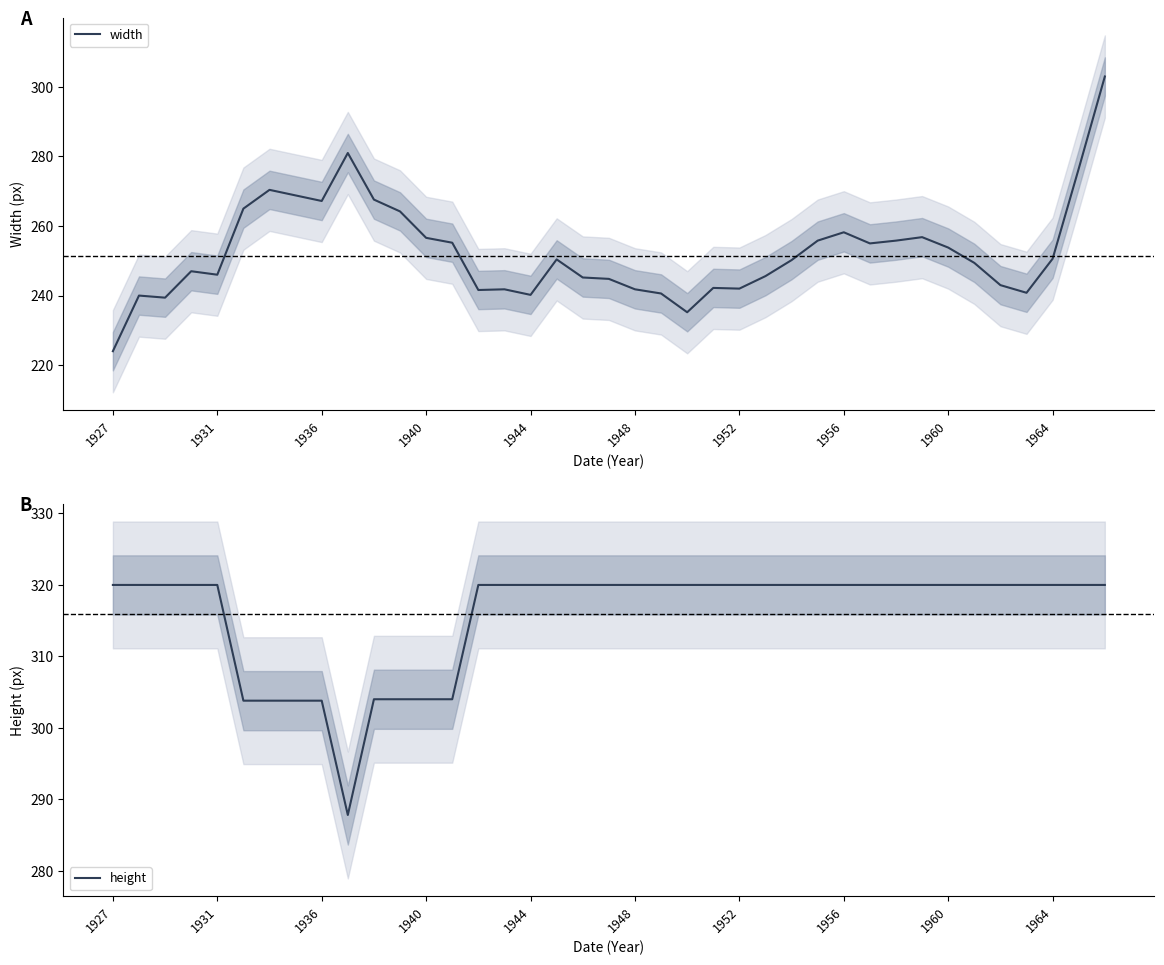

How many lines are shown in the chart?

2